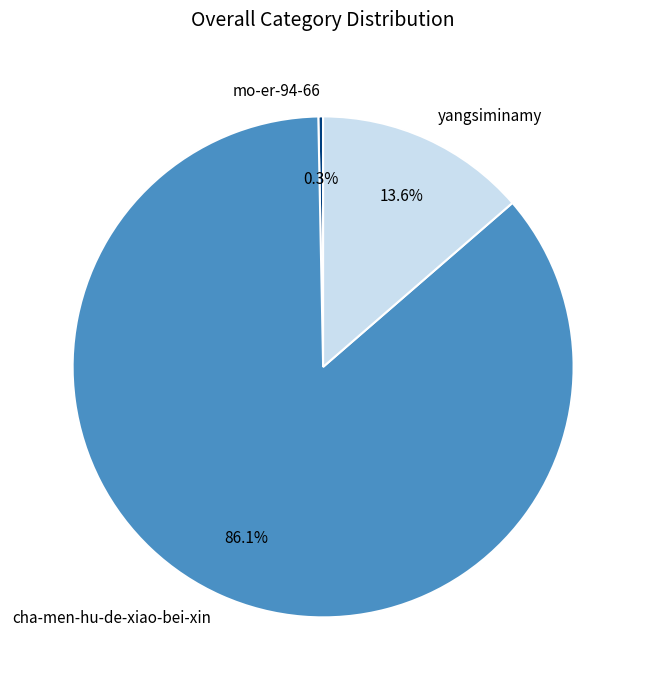

Is there any slice that represents more than half of the pie?

Yes